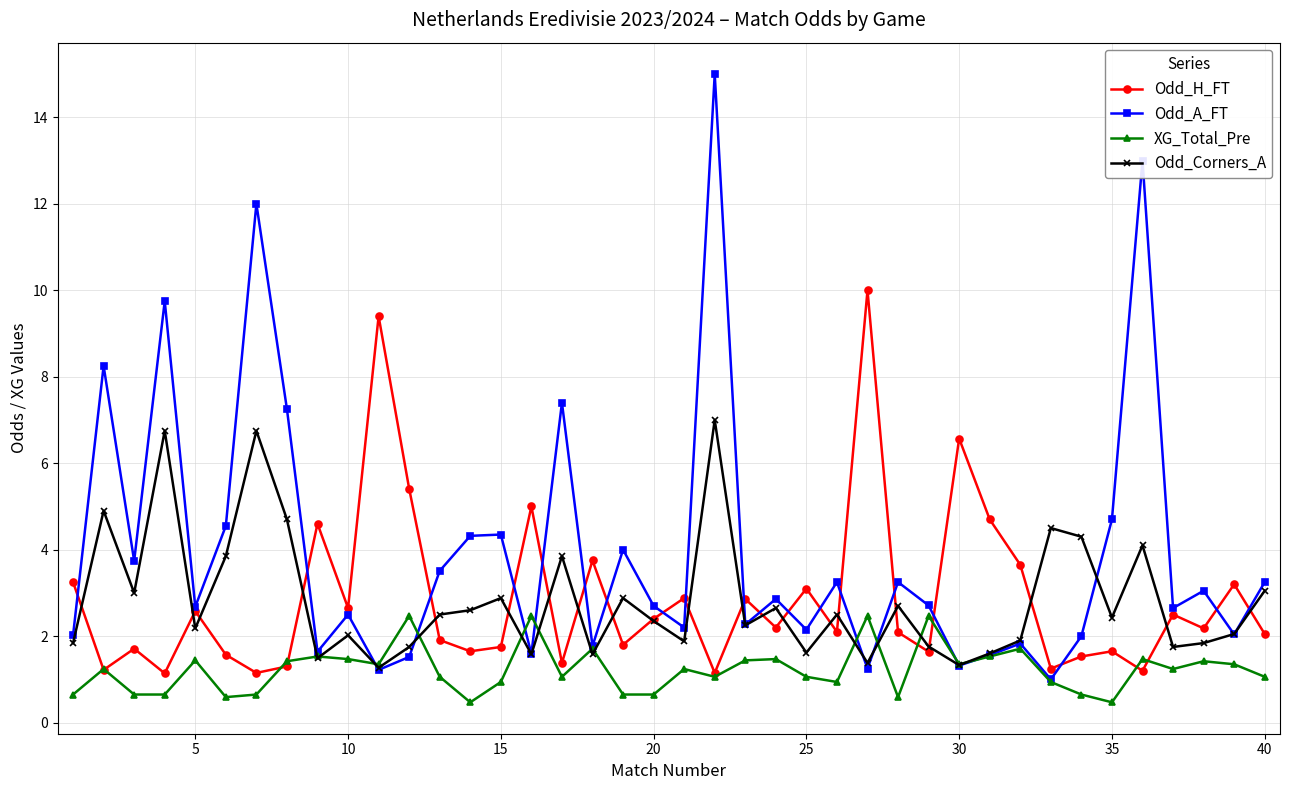

True or false: Odd_A_FT and Odd_H_FT intersect in this chart.

True